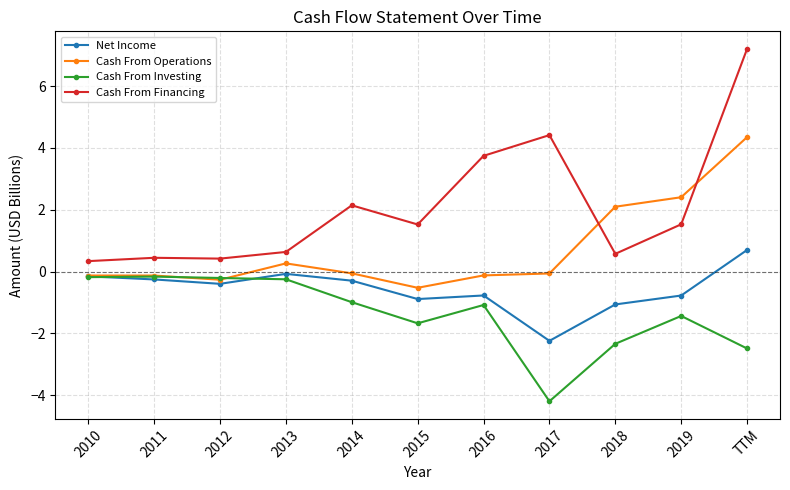

How many data points does each series have?

11